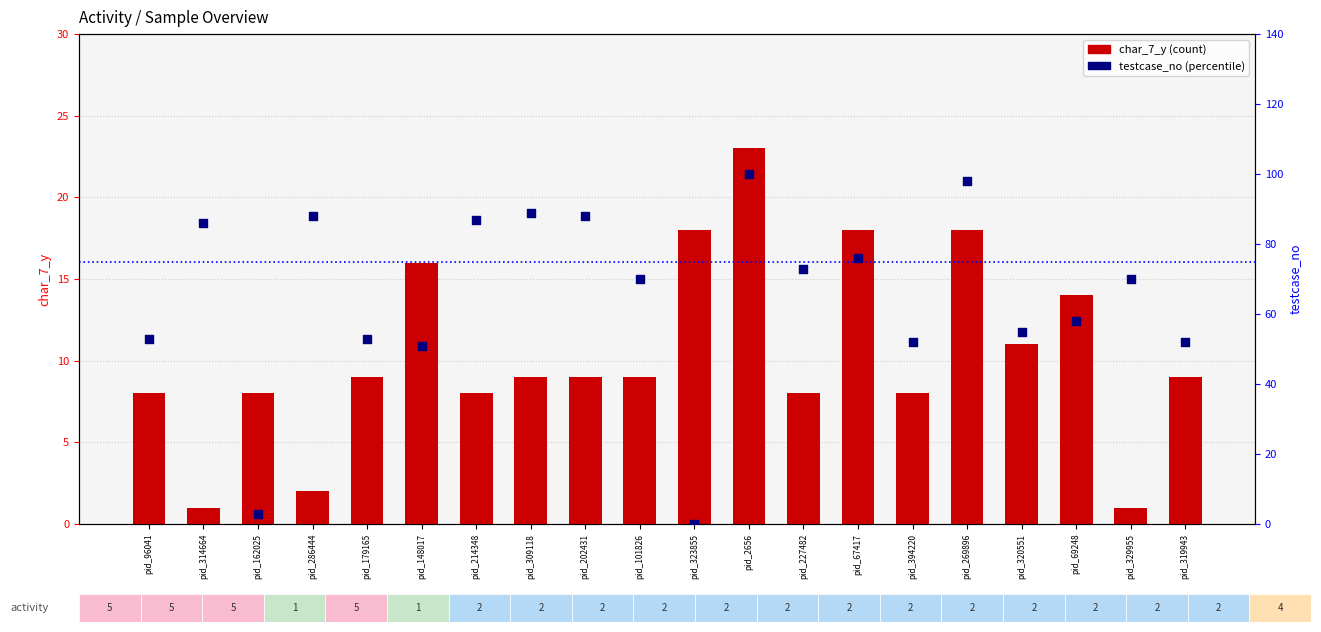

Which series contains the highest Y value?

testcase_no